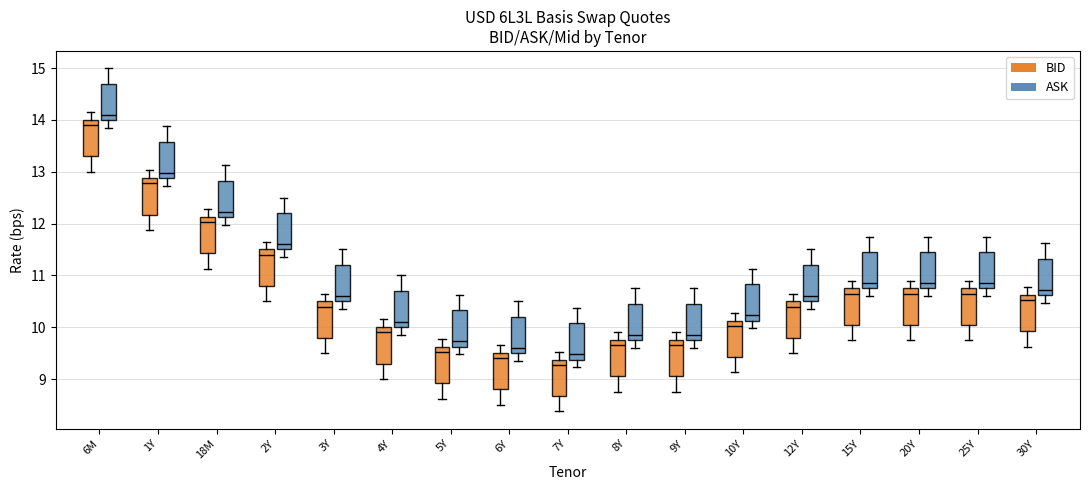

Reading left to right, transcribe this box plot: for each box, give where its median line is, the range the box spans, and where its two whiskers end, as read against the y-axis. The values are not printed on the chart, so give them approximately, as read against the axis.

6M (BID): median 13.9, box 13.3 to 14.0, whiskers 13.0 to 14.2
6M (ASK): median 14.1, box 14.0 to 14.7, whiskers 13.9 to 15.0
1Y (BID): median 12.8, box 12.2 to 12.9, whiskers 11.9 to 13.0
1Y (ASK): median 13.0, box 12.9 to 13.6, whiskers 12.7 to 13.9
18M (BID): median 12.0, box 11.4 to 12.1, whiskers 11.1 to 12.3
18M (ASK): median 12.2, box 12.1 to 12.8, whiskers 12.0 to 13.1
2Y (BID): median 11.4, box 10.8 to 11.5, whiskers 10.5 to 11.7
2Y (ASK): median 11.6, box 11.5 to 12.2, whiskers 11.4 to 12.5
3Y (BID): median 10.4, box 9.8 to 10.5, whiskers 9.5 to 10.7
3Y (ASK): median 10.6, box 10.5 to 11.2, whiskers 10.4 to 11.5
4Y (BID): median 9.9, box 9.3 to 10.0, whiskers 9.0 to 10.2
4Y (ASK): median 10.1, box 10.0 to 10.7, whiskers 9.9 to 11.0
5Y (BID): median 9.5, box 8.9 to 9.6, whiskers 8.6 to 9.8
5Y (ASK): median 9.7, box 9.6 to 10.3, whiskers 9.5 to 10.6
6Y (BID): median 9.4, box 8.8 to 9.5, whiskers 8.5 to 9.7
6Y (ASK): median 9.6, box 9.5 to 10.2, whiskers 9.4 to 10.5
7Y (BID): median 9.3, box 8.7 to 9.4, whiskers 8.4 to 9.5
7Y (ASK): median 9.5, box 9.4 to 10.1, whiskers 9.2 to 10.4
8Y (BID): median 9.7, box 9.1 to 9.8, whiskers 8.8 to 9.9
8Y (ASK): median 9.9, box 9.8 to 10.5, whiskers 9.6 to 10.8
9Y (BID): median 9.7, box 9.1 to 9.8, whiskers 8.8 to 9.9
9Y (ASK): median 9.9, box 9.8 to 10.5, whiskers 9.6 to 10.8
10Y (BID): median 10.0, box 9.4 to 10.1, whiskers 9.1 to 10.3
10Y (ASK): median 10.2, box 10.1 to 10.8, whiskers 10.0 to 11.1
12Y (BID): median 10.4, box 9.8 to 10.5, whiskers 9.5 to 10.7
12Y (ASK): median 10.6, box 10.5 to 11.2, whiskers 10.4 to 11.5
15Y (BID): median 10.7, box 10.1 to 10.8, whiskers 9.8 to 10.9
15Y (ASK): median 10.9, box 10.8 to 11.5, whiskers 10.6 to 11.8
20Y (BID): median 10.7, box 10.1 to 10.8, whiskers 9.8 to 10.9
20Y (ASK): median 10.9, box 10.8 to 11.5, whiskers 10.6 to 11.8
25Y (BID): median 10.7, box 10.1 to 10.8, whiskers 9.8 to 10.9
25Y (ASK): median 10.9, box 10.8 to 11.5, whiskers 10.6 to 11.8
30Y (BID): median 10.5, box 9.9 to 10.6, whiskers 9.6 to 10.8
30Y (ASK): median 10.7, box 10.6 to 11.3, whiskers 10.5 to 11.6